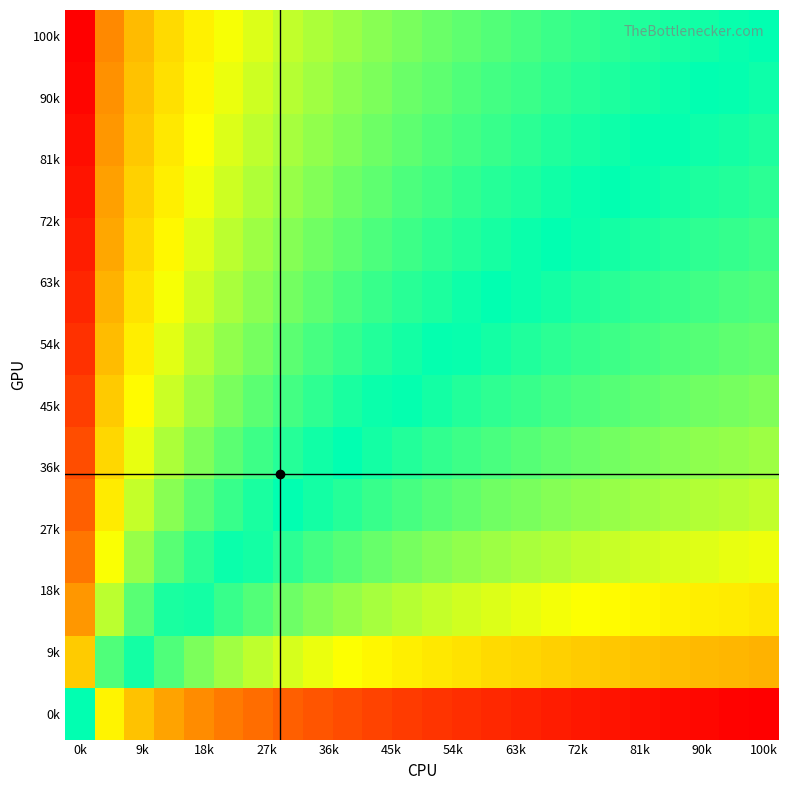

What is the maximum value shown in the chart?

4.6